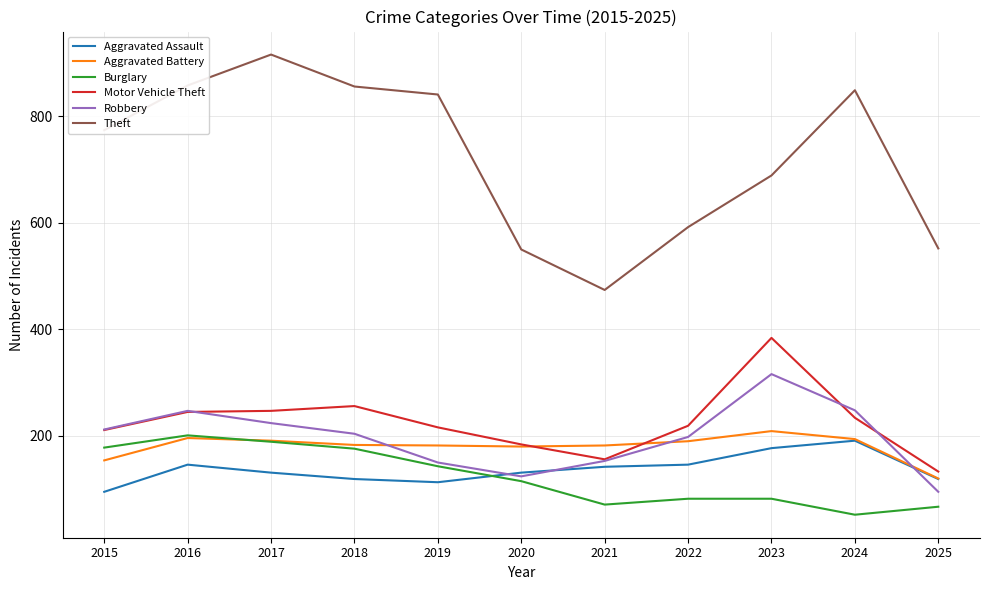

What is the minimum value shown in the chart?

52